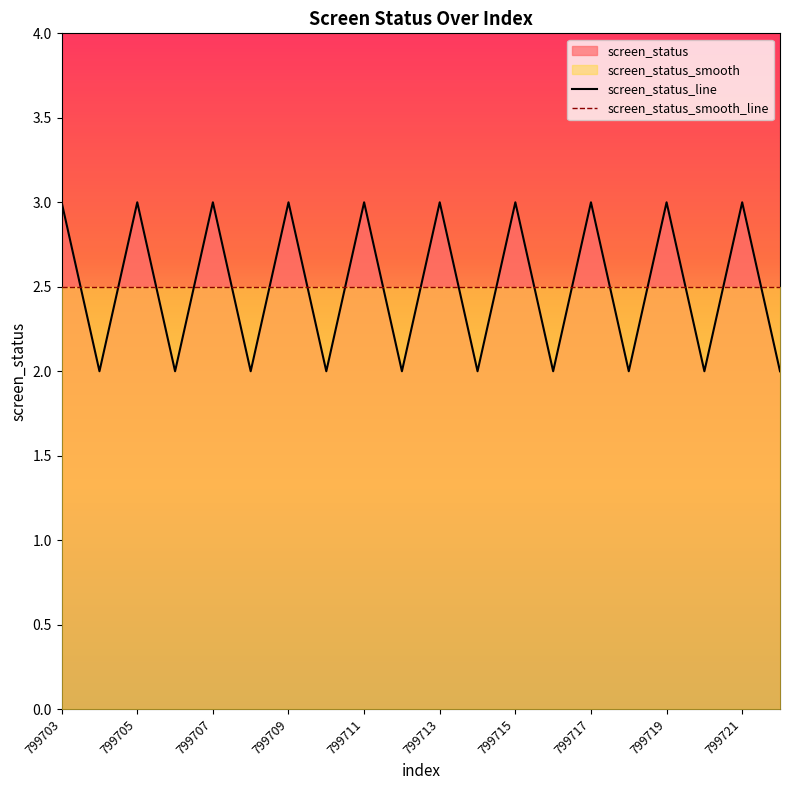

Rank the series by their maximum value, from highest to lowest.

screen_status_line, screen_status_smooth_line